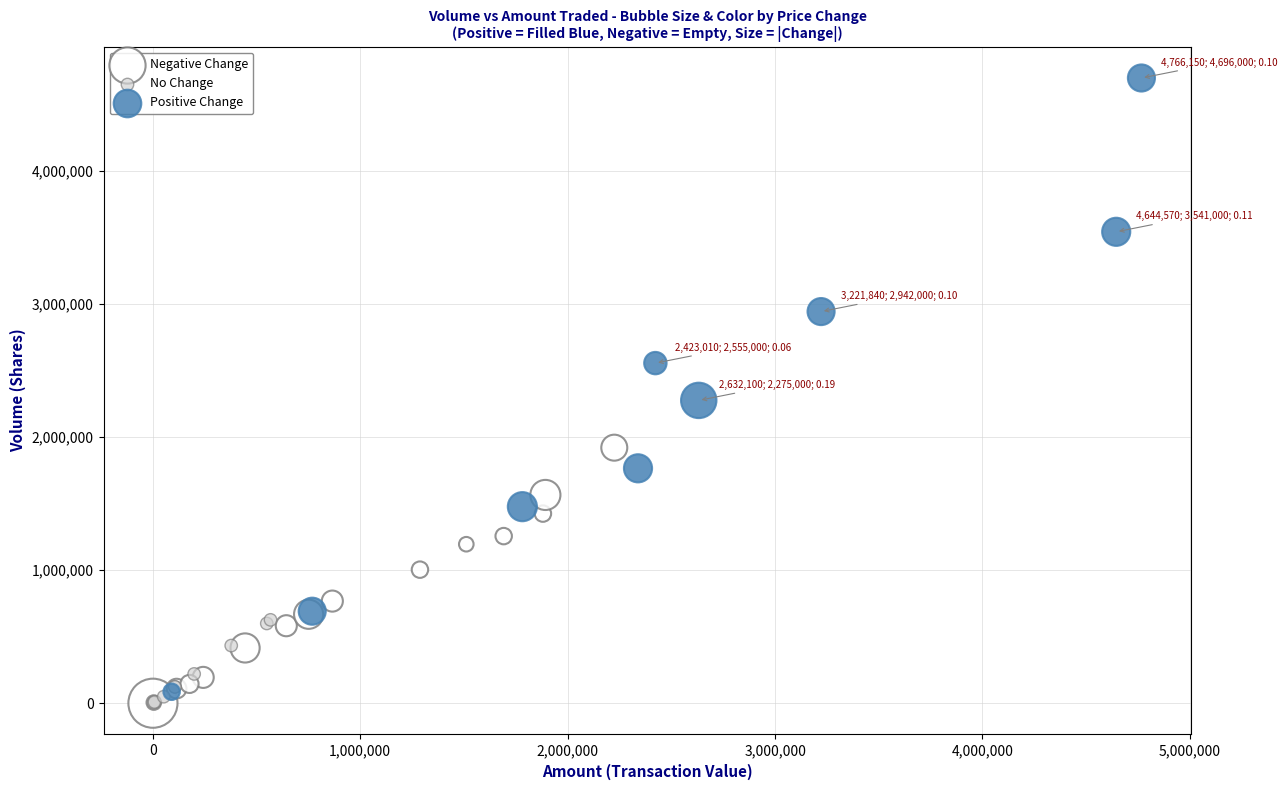

Which series has the largest Y range (max minus min)?

Positive Change